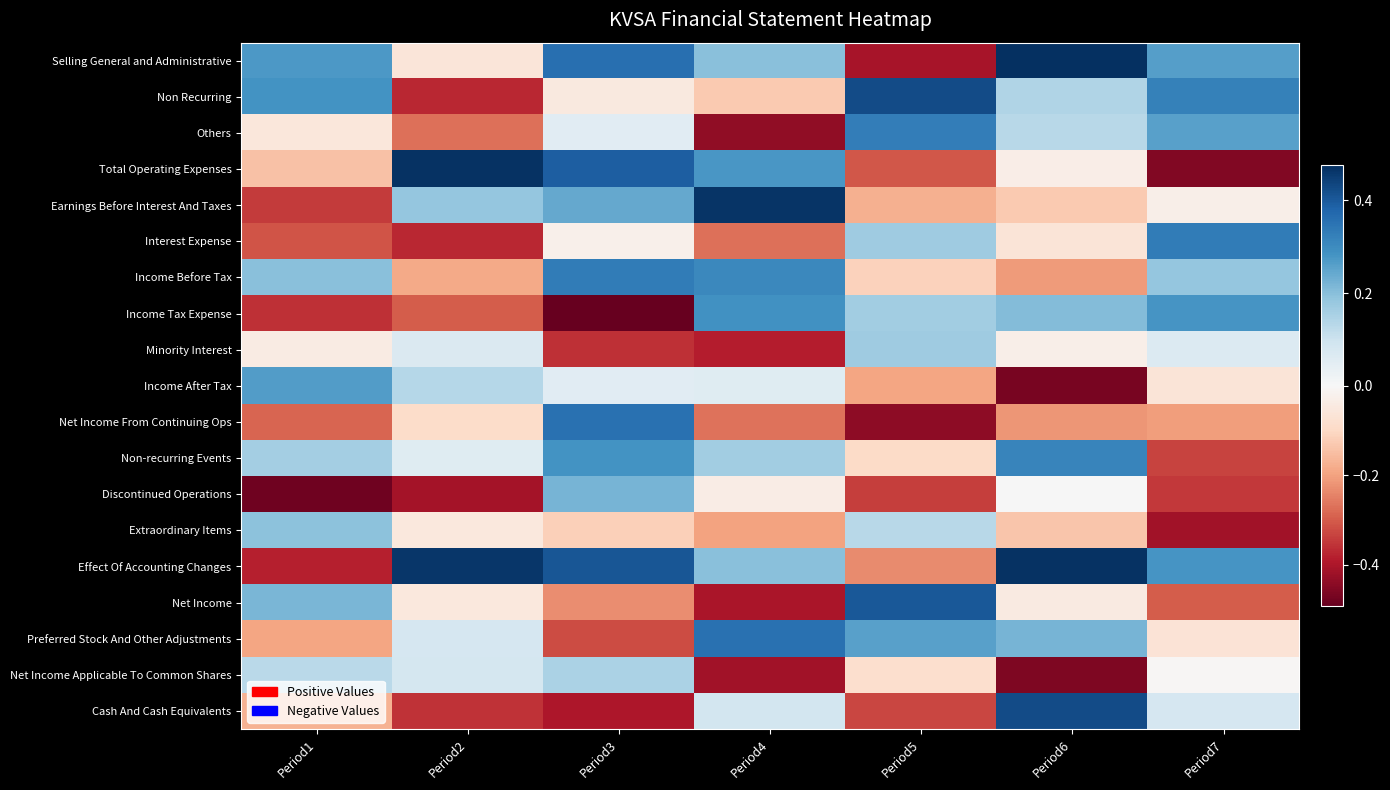

What is the total value across all series at Period7?

-0.2